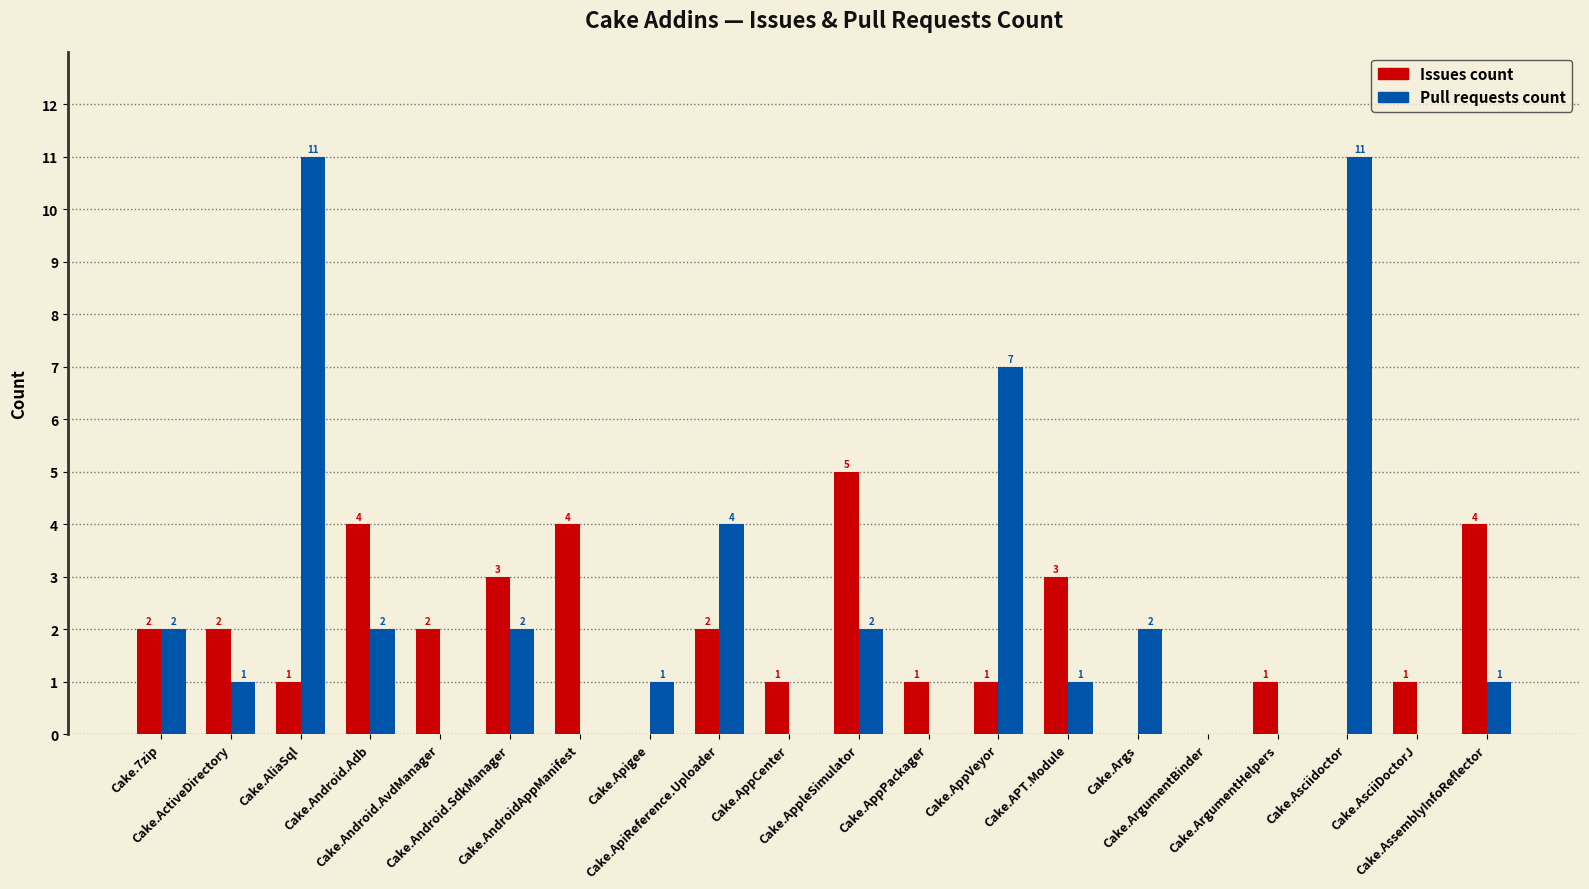

What are all the series names shown in the legend?

Issues count, Pull requests count